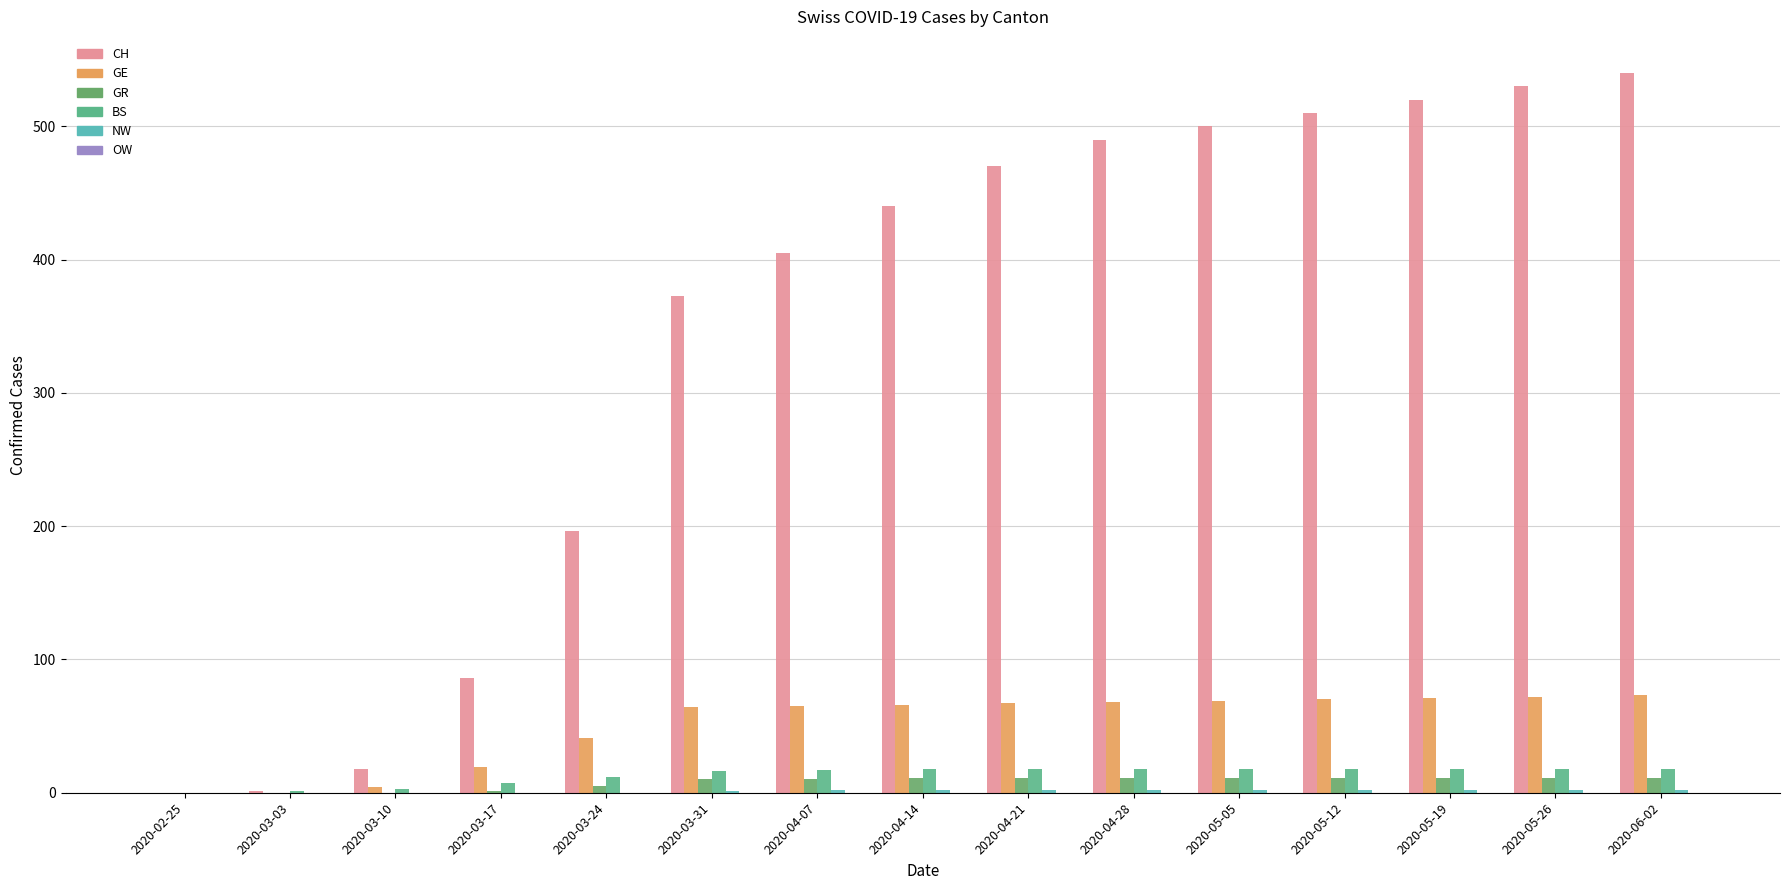

Reading right to left, transcribe all the data shown in this chart.

CH: 2020-06-02=540	2020-05-26=530	2020-05-19=520	2020-05-12=510	2020-05-05=500	2020-04-28=490	2020-04-21=470	2020-04-14=440	2020-04-07=405	2020-03-31=373	2020-03-24=196	2020-03-17=86	2020-03-10=18	2020-03-03=1	2020-02-25=0
GE: 2020-06-02=73	2020-05-26=72	2020-05-19=71	2020-05-12=70	2020-05-05=69	2020-04-28=68	2020-04-21=67	2020-04-14=66	2020-04-07=65	2020-03-31=64	2020-03-24=41	2020-03-17=19	2020-03-10=4	2020-03-03=0	2020-02-25=0
GR: 2020-06-02=11	2020-05-26=11	2020-05-19=11	2020-05-12=11	2020-05-05=11	2020-04-28=11	2020-04-21=11	2020-04-14=11	2020-04-07=10	2020-03-31=10	2020-03-24=5	2020-03-17=1	2020-03-10=0	2020-03-03=0	2020-02-25=0
BS: 2020-06-02=18	2020-05-26=18	2020-05-19=18	2020-05-12=18	2020-05-05=18	2020-04-28=18	2020-04-21=18	2020-04-14=18	2020-04-07=17	2020-03-31=16	2020-03-24=12	2020-03-17=7	2020-03-10=3	2020-03-03=1	2020-02-25=0
NW: 2020-06-02=2	2020-05-26=2	2020-05-19=2	2020-05-12=2	2020-05-05=2	2020-04-28=2	2020-04-21=2	2020-04-14=2	2020-04-07=2	2020-03-31=1	2020-03-24=0	2020-03-17=0	2020-03-10=0	2020-03-03=0	2020-02-25=0
OW: 2020-06-02=0	2020-05-26=0	2020-05-19=0	2020-05-12=0	2020-05-05=0	2020-04-28=0	2020-04-21=0	2020-04-14=0	2020-04-07=0	2020-03-31=0	2020-03-24=0	2020-03-17=0	2020-03-10=0	2020-03-03=0	2020-02-25=0